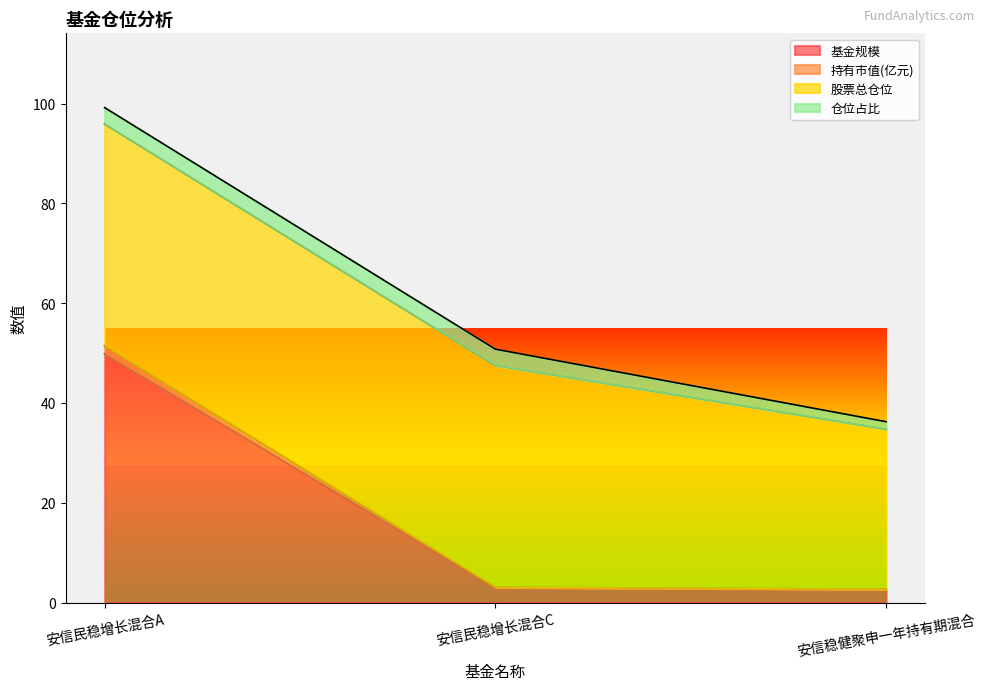

At which category is the sum across all series the highest?

安信民稳增长混合A